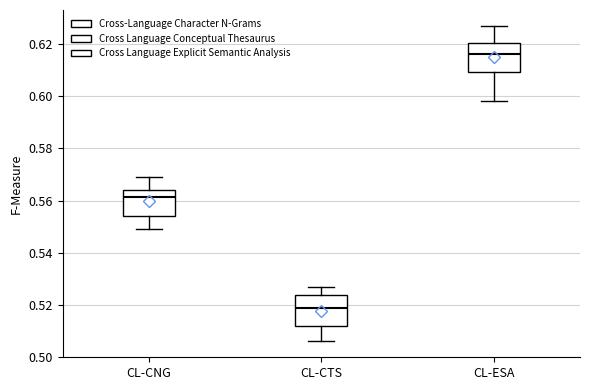

Which box has the lowest median line?

CL-CTS